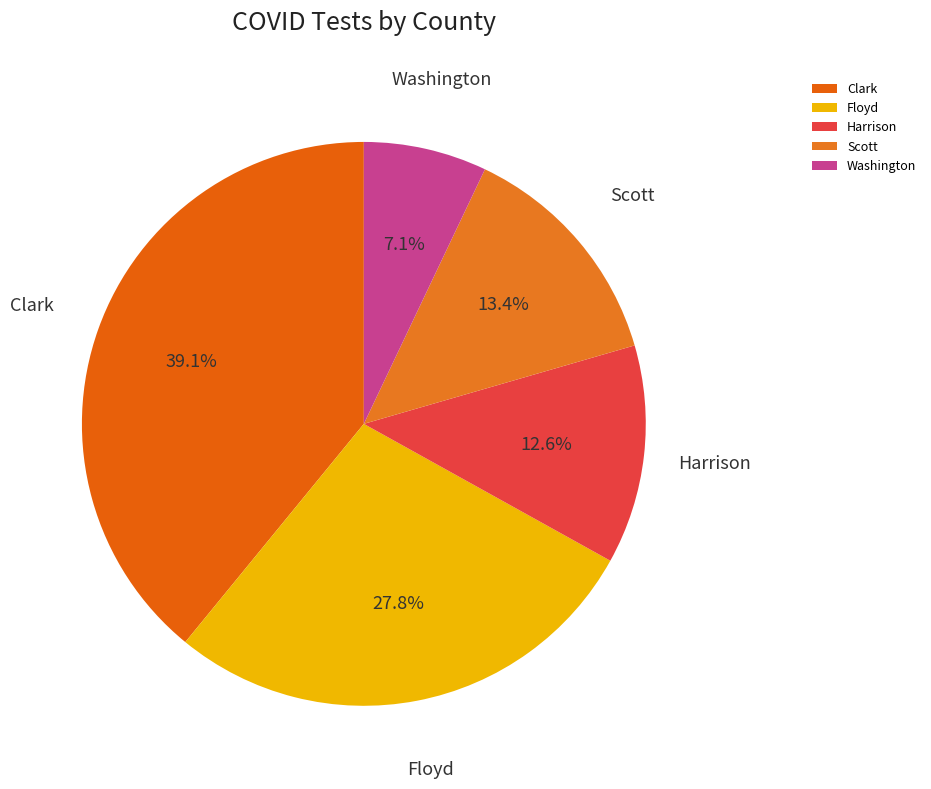

What percentage is the Floyd slice, to the nearest percent?

28%